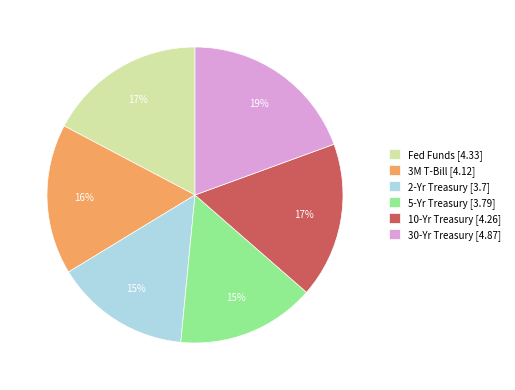

The 10-Yr Treasury slice represents 11% of the pie. True or false?

False